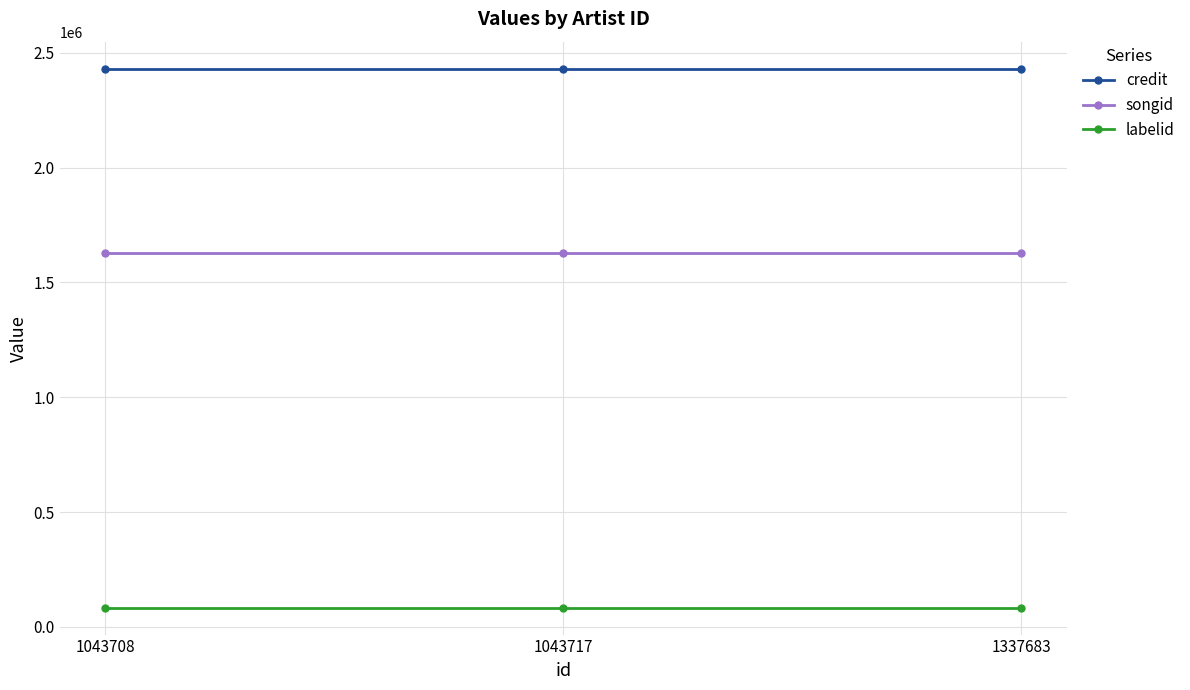

Reading left to right, list all the values displayed in this chart.

credit: 1043708=2431395	1043717=2431395	1337683=2431395
songid: 1043708=1630373	1043717=1630373	1337683=1630373
labelid: 1043708=83597	1043717=83597	1337683=83597